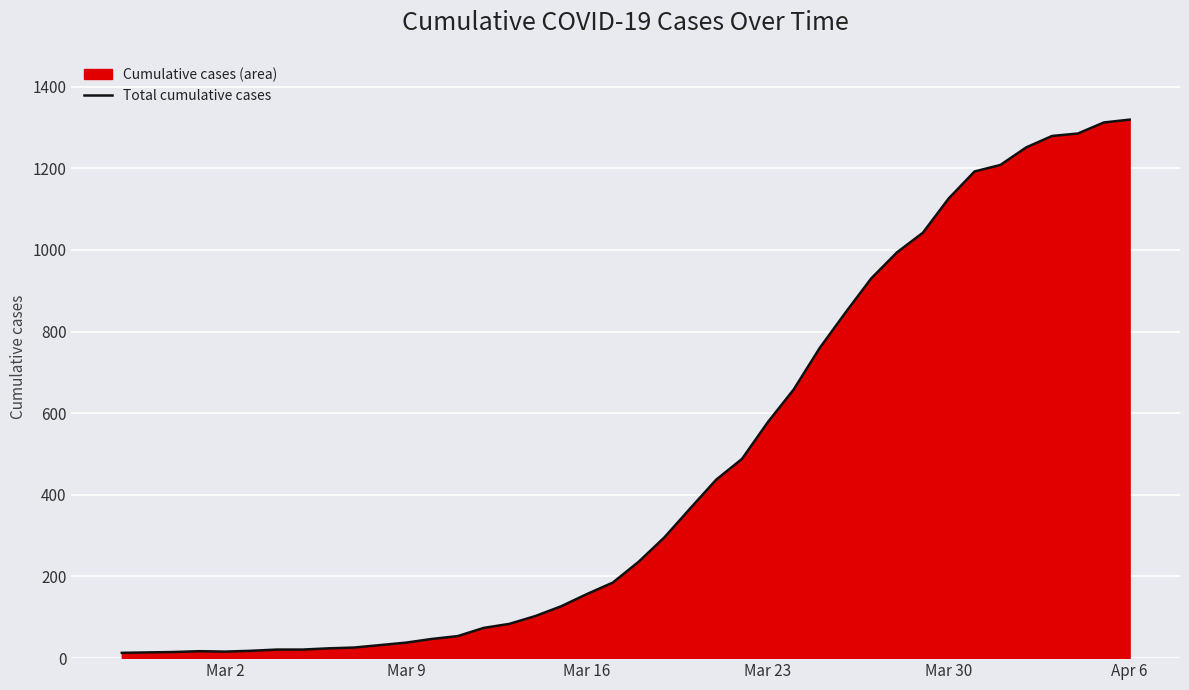

What is the difference between the maximum and minimum values?

1306